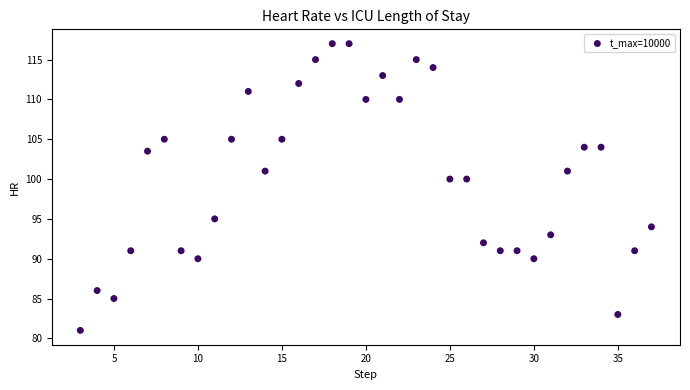

What is the range of Y values (max minus min)?

36.0